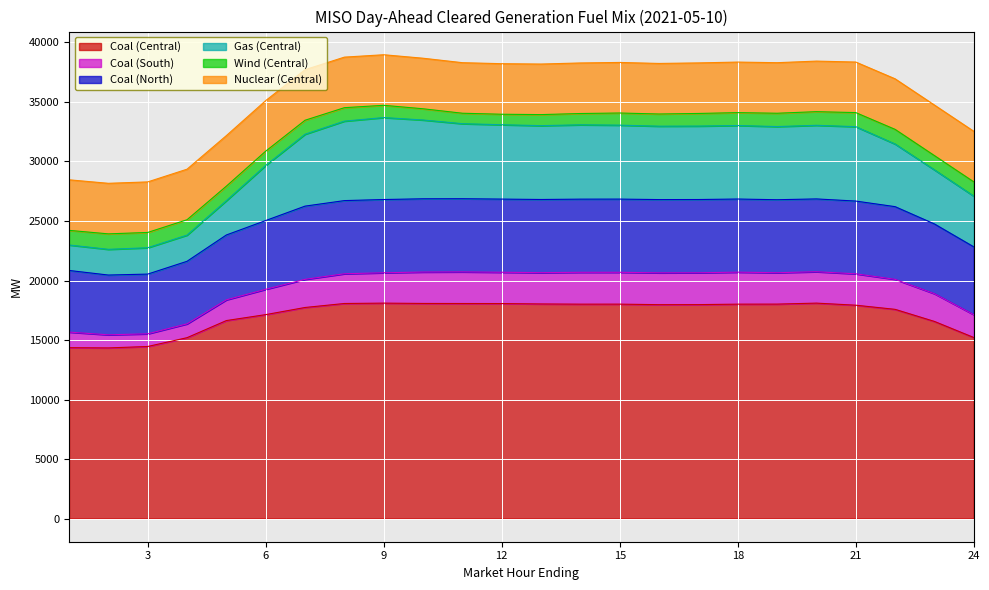

What are all the series names shown in the legend?

Coal (Central), Coal (South), Coal (North), Gas (Central), Wind (Central), Nuclear (Central)